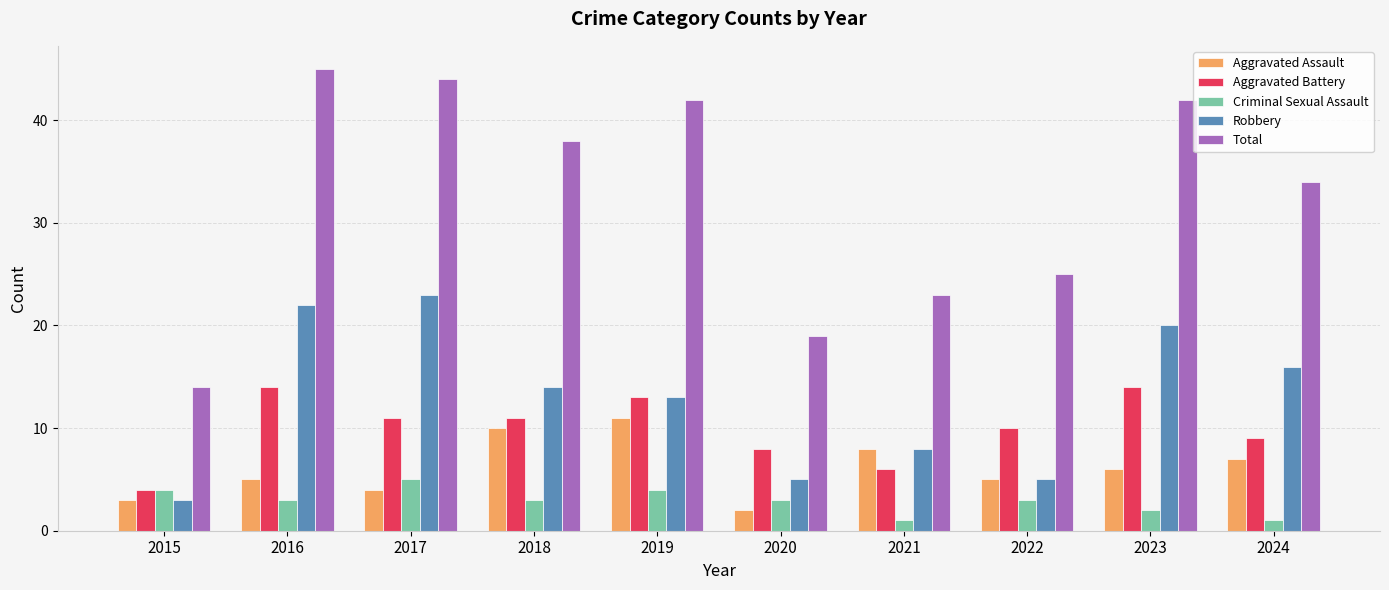

What is the difference between the Robbery values at 2022 and 2018?

9